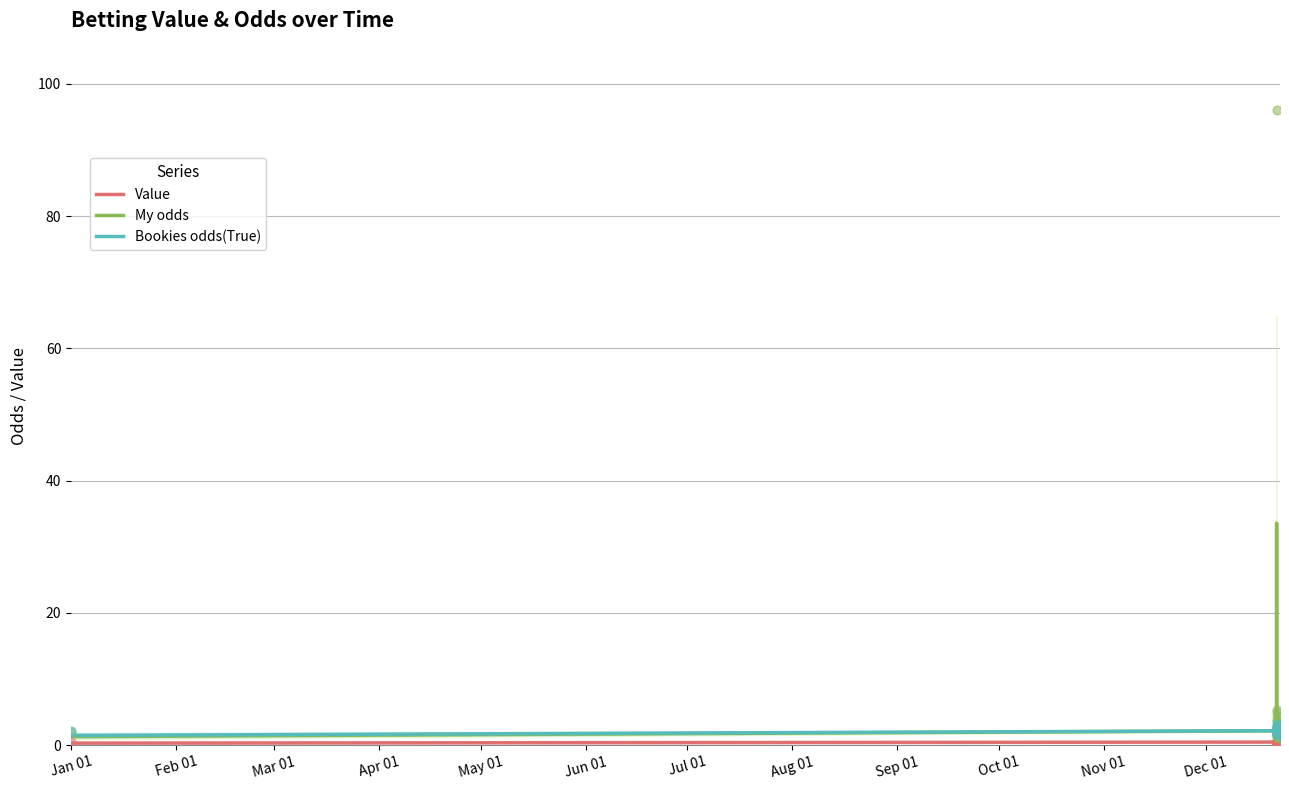

What are all the series names shown in the legend?

Value, My odds, Bookies odds(True)